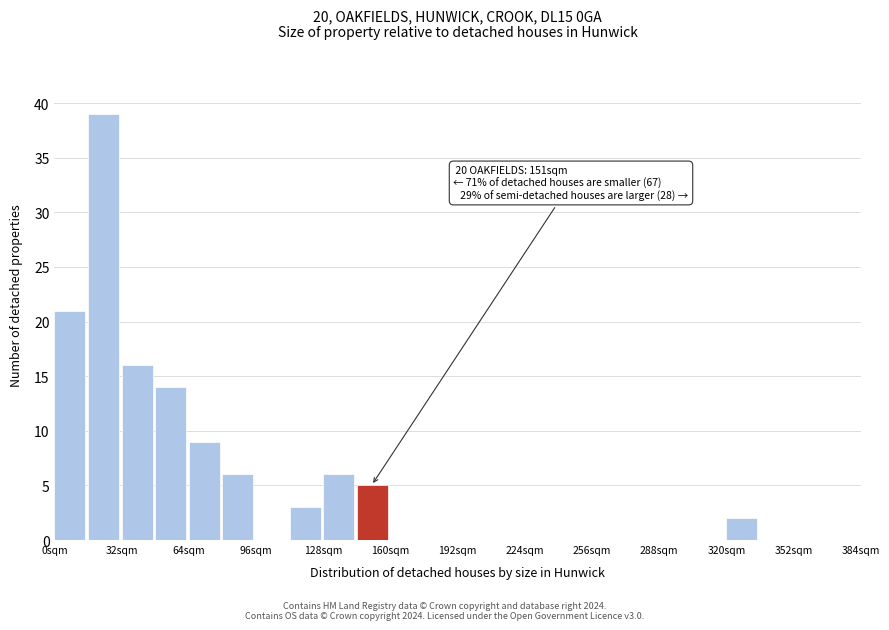

Around what value on the x-axis is the tallest bar? Give the approximate position of its centre, as read against the axis.

25